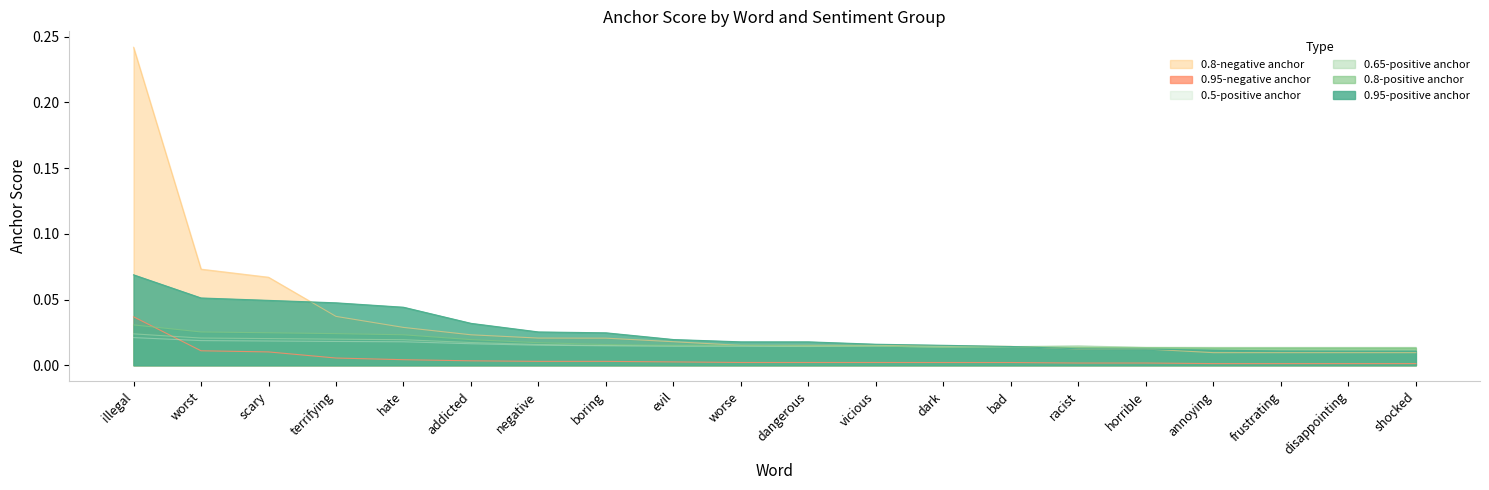

Reading right to left, transcribe all the data shown in this chart.

0.95-positive anchor: 0.0	0.0	0.0	0.0	0.0	0.0	0.0	0.0	0.0	0.0	0.0	0.0	0.0	0.0	0.0	0.0	0.0	0.0	0.1	0.1
0.8-positive anchor: 0.0	0.0	0.0	0.0	0.0	0.0	0.0	0.0	0.0	0.0	0.0	0.0	0.0	0.0	0.0	0.0	0.0	0.0	0.0	0.0
0.65-positive anchor: 0.0	0.0	0.0	0.0	0.0	0.0	0.0	0.0	0.0	0.0	0.0	0.0	0.0	0.0	0.0	0.0	0.0	0.0	0.0	0.0
0.5-positive anchor: 0.0	0.0	0.0	0.0	0.0	0.0	0.0	0.0	0.0	0.0	0.0	0.0	0.0	0.0	0.0	0.0	0.0	0.0	0.0	0.0
0.95-negative anchor: 0.0	0.0	0.0	0.0	0.0	0.0	0.0	0.0	0.0	0.0	0.0	0.0	0.0	0.0	0.0	0.0	0.0	0.0	0.0	0.0
0.8-negative anchor: 0.0	0.0	0.0	0.0	0.0	0.0	0.0	0.0	0.0	0.0	0.0	0.0	0.0	0.0	0.0	0.0	0.0	0.1	0.1	0.2